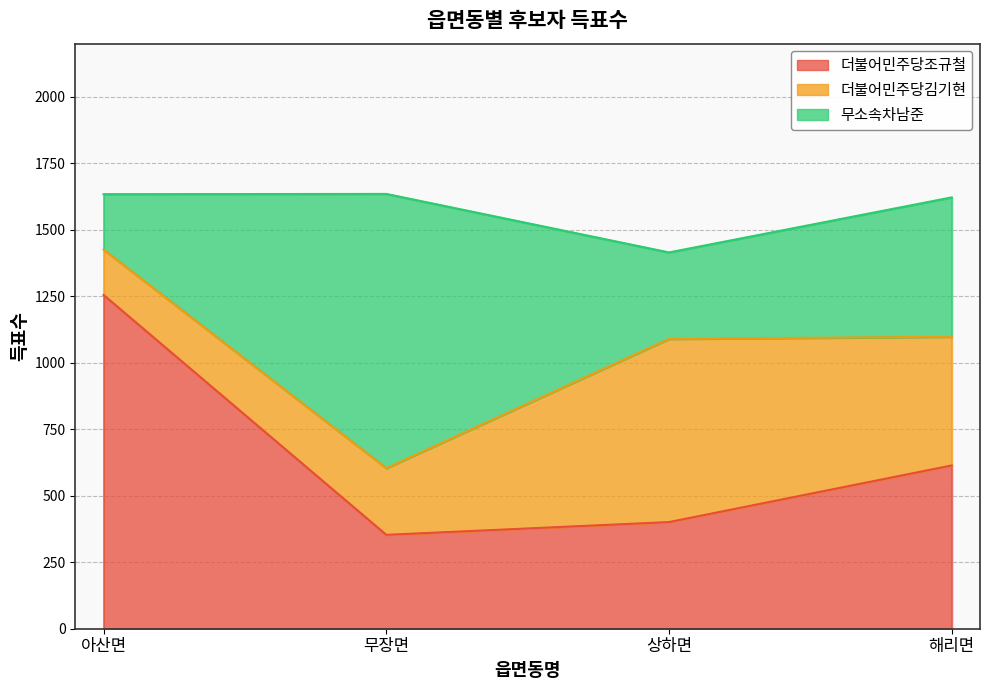

How many lines are shown in the chart?

3